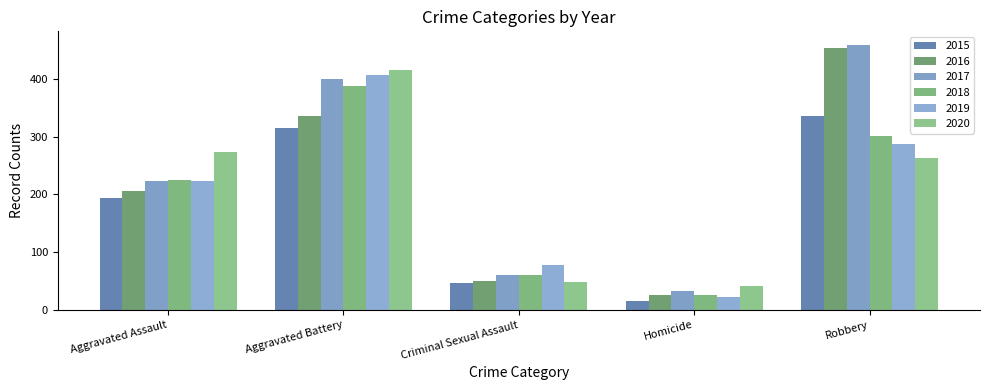

Between Criminal Sexual Assault and Robbery, which series saw the biggest shift?

2016